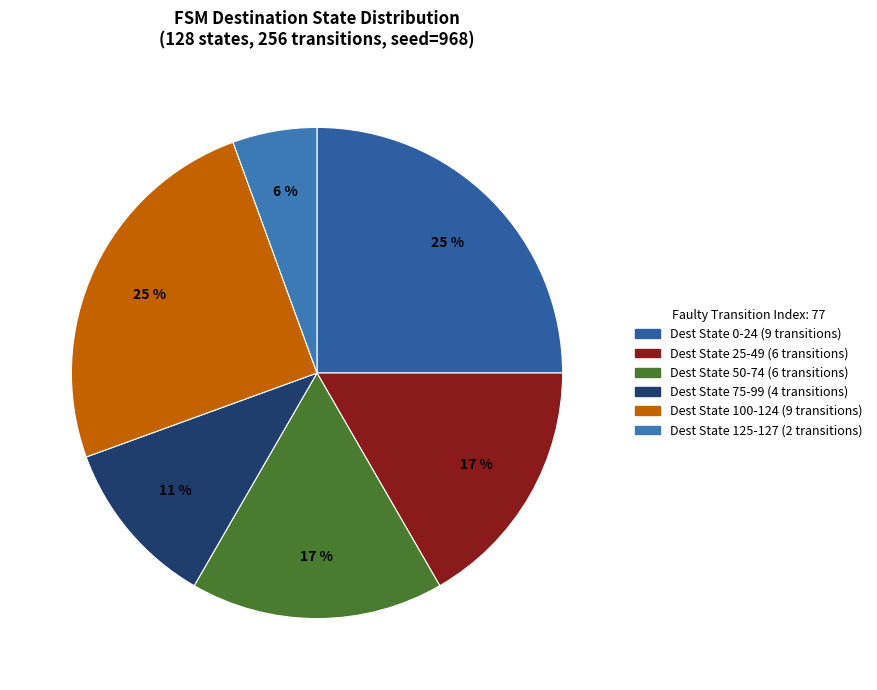

How many slices are in this pie chart?

6